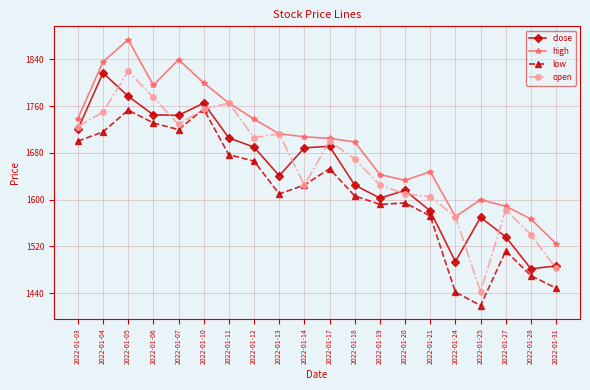

Is the value of low at 2022-01-03 greater than the value of open at 2022-01-03?

No